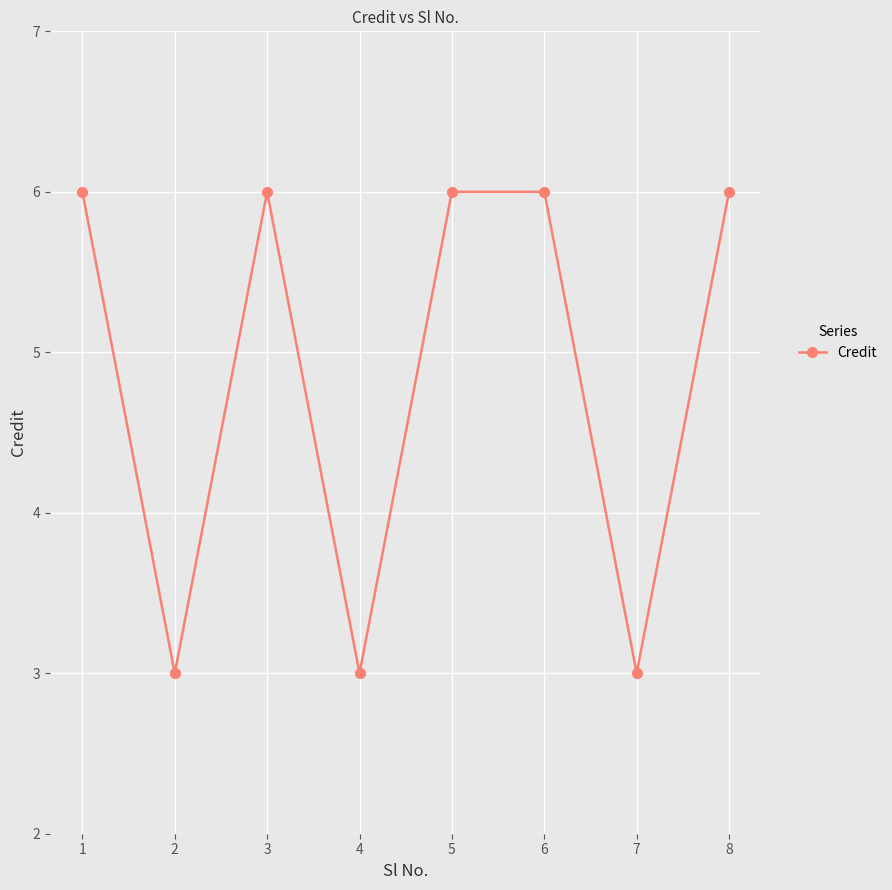

What is the smallest value displayed?

3